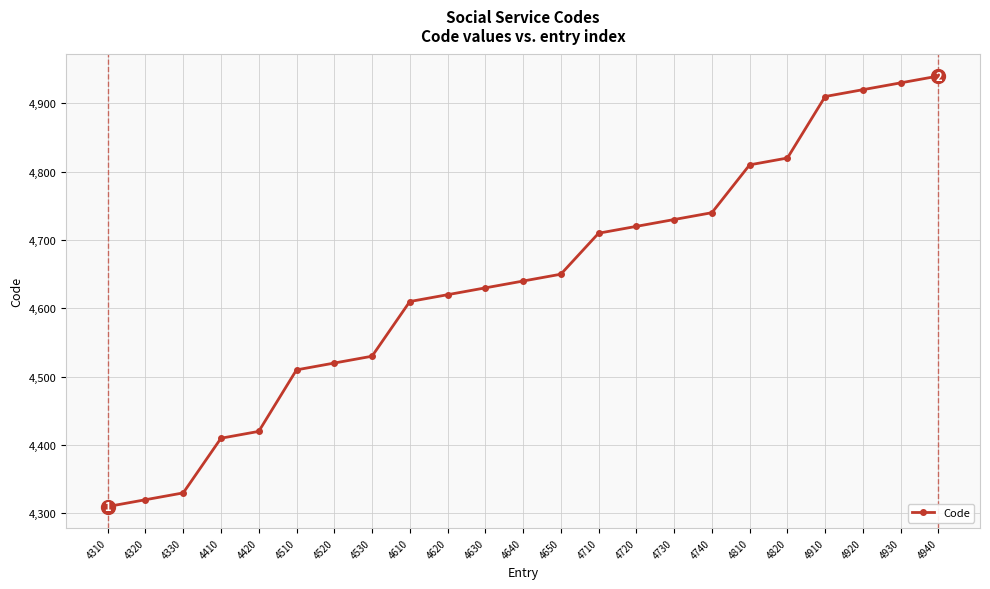

Reading left to right, what are all the values shown in this chart?

4310	4320	4330	4410	4420	4510	4520	4530	4610	4620	4630	4640	4650	4710	4720	4730	4740	4810	4820	4910	4920	4930	4940